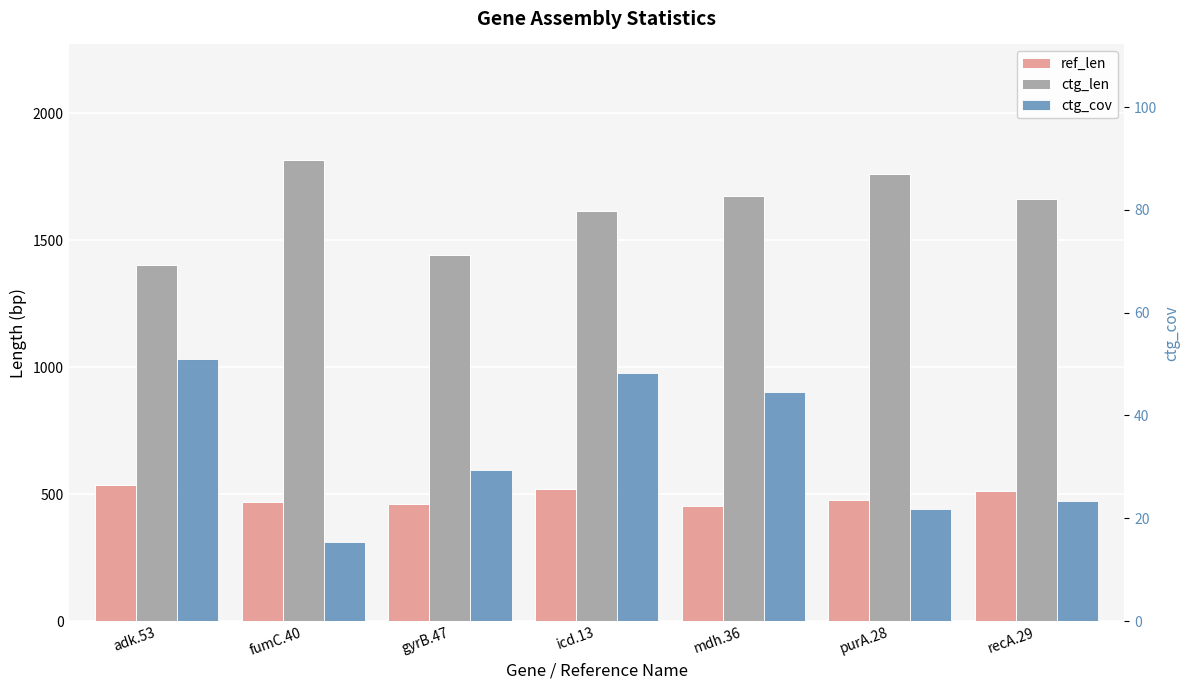

What is the value of the ctg_cov bar at the 4th from the left?

48.3